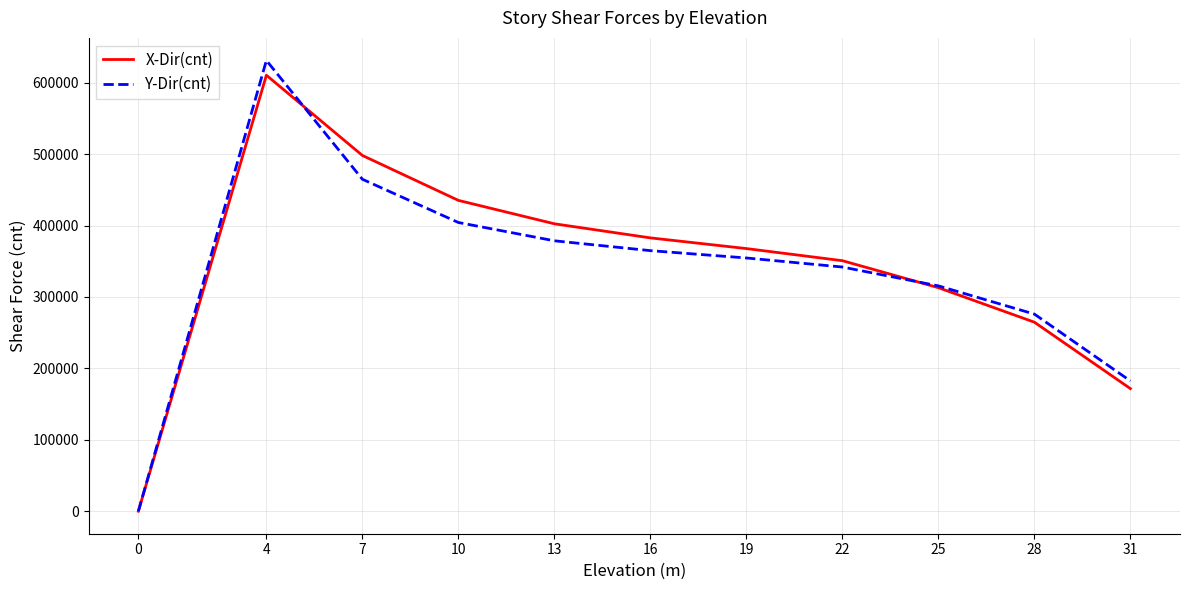

At which category is the sum across all series the highest?

4